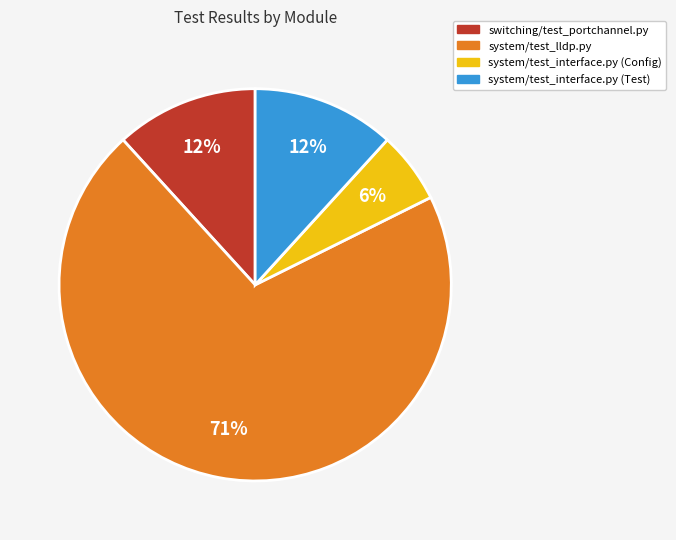

How many slices are in this pie chart?

4